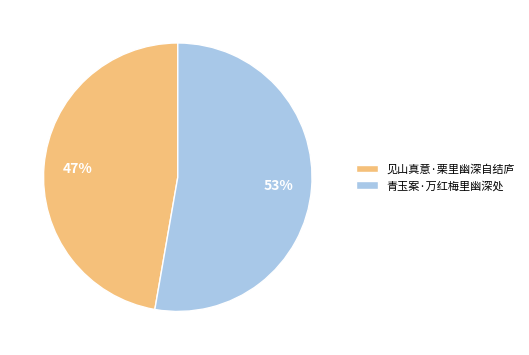

True or false: 见山真意·栗里幽深自结庐 accounts for 47% of the total.

True